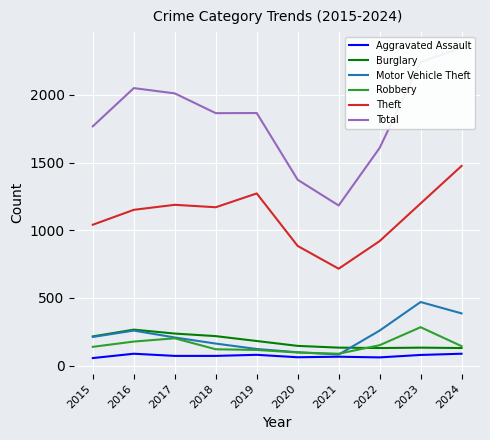

Does the chart display data point markers on the line(s)?

No